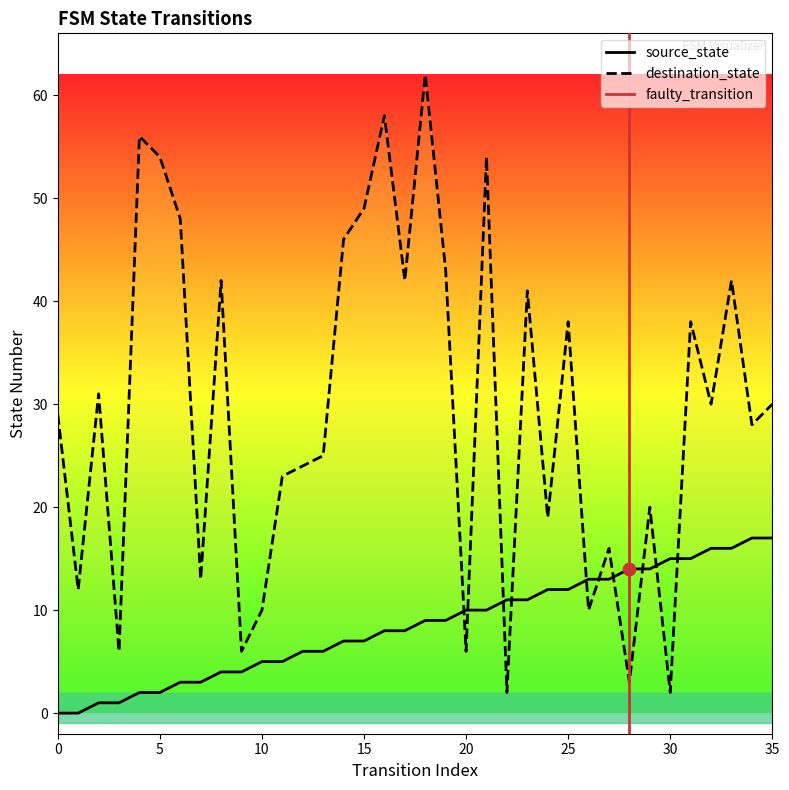

Which series has the largest total across all categories?

destination_state